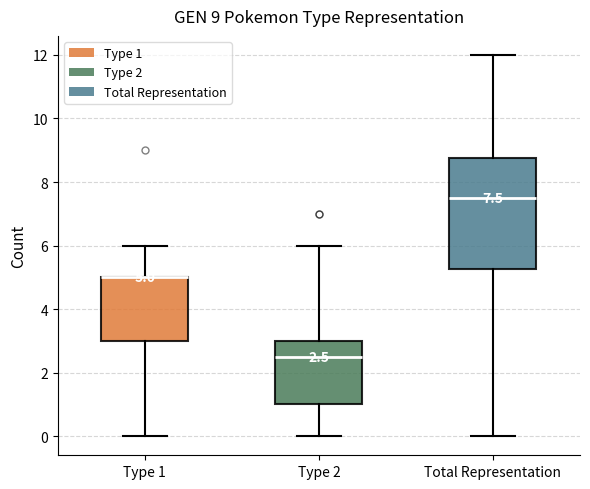

Comparing the boxes themselves (not the whiskers), which one is the tallest?

Total Representation